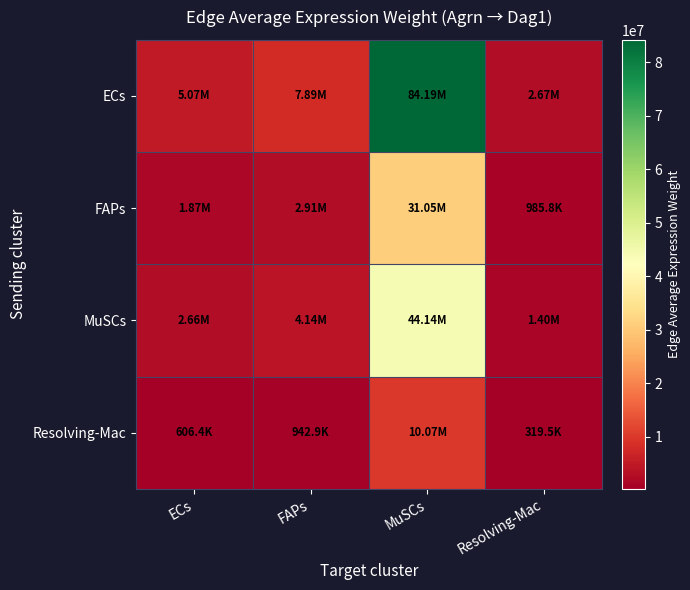

Reading left to right, list all the values displayed in this chart.

ECs: ECs=5072519.0	FAPs=7887100.3	MuSCs=84192599.0	Resolving-Mac=2672881.8
FAPs: ECs=1870838.1	FAPs=2908907.3	MuSCs=31051775.5	Resolving-Mac=985807.9
MuSCs: ECs=2659650.9	FAPs=4135407.5	MuSCs=44144323.7	Resolving-Mac=1401460.0
Resolving-Mac: ECs=606419.4	FAPs=942902.5	MuSCs=10065221.4	Resolving-Mac=319542.9